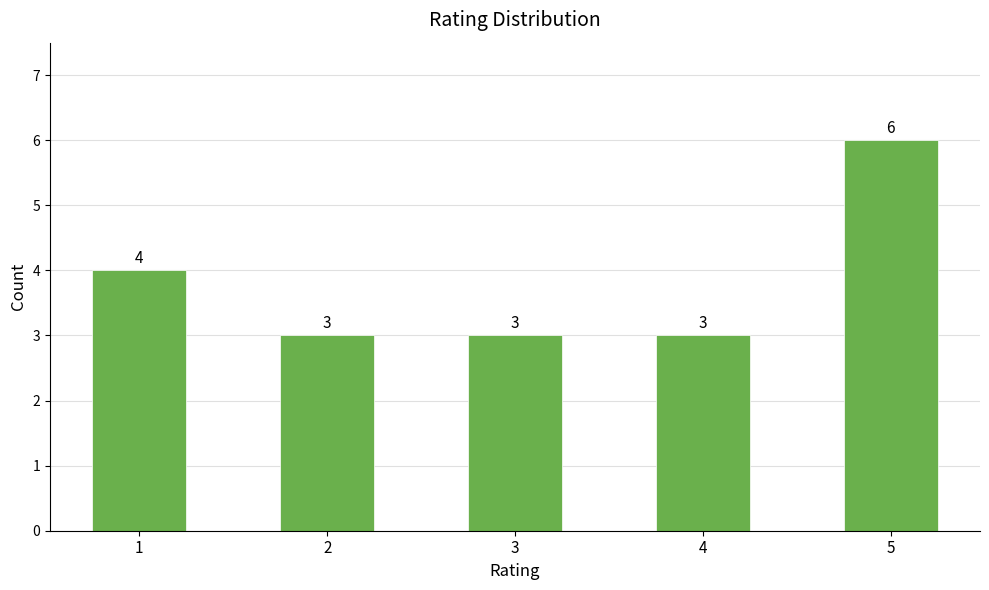

What is the sum of all values?

19